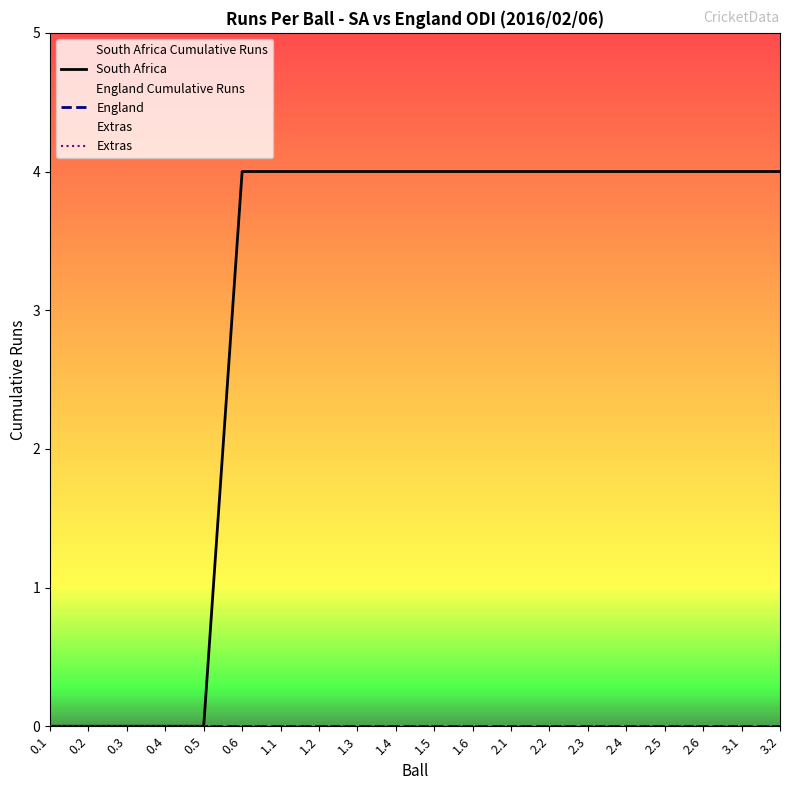

Rank the series by their maximum value, from lowest to highest.

England Runs, Extras, South Africa Runs